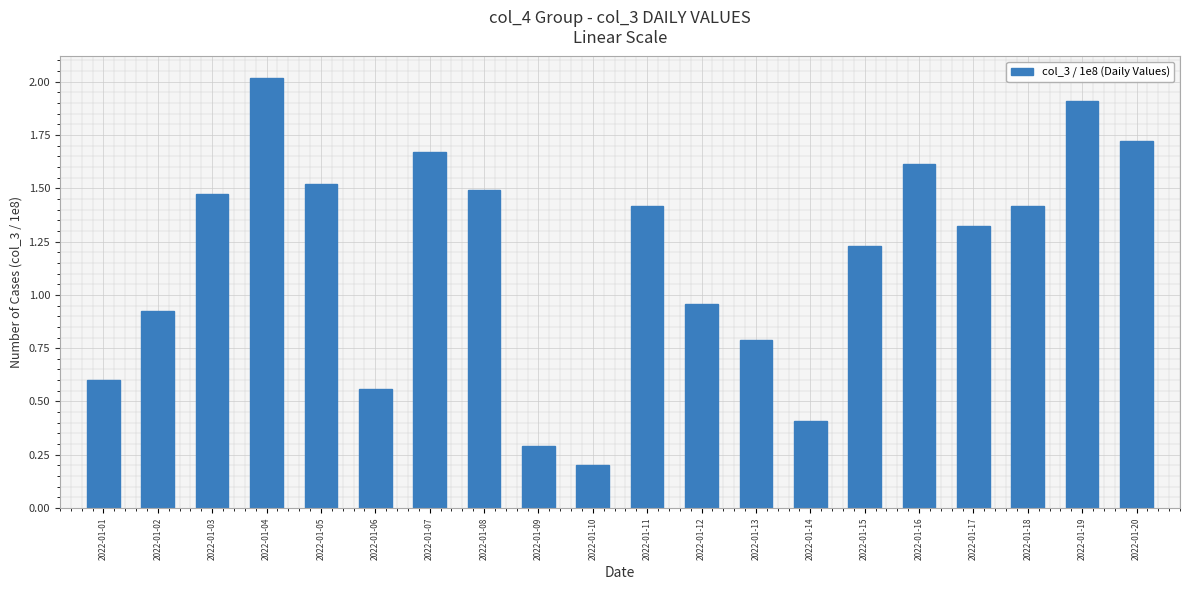

Between 2022-01-19 and 2022-01-14, which is larger?

2022-01-19